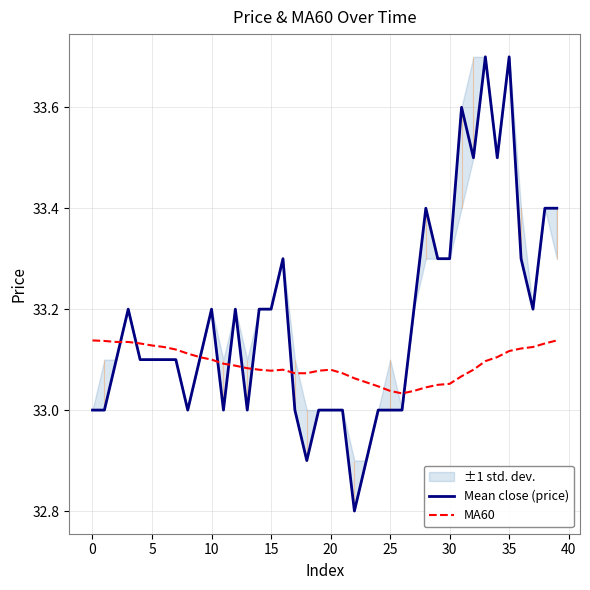

Rank the series by their maximum value, from highest to lowest.

Mean close (price), MA60